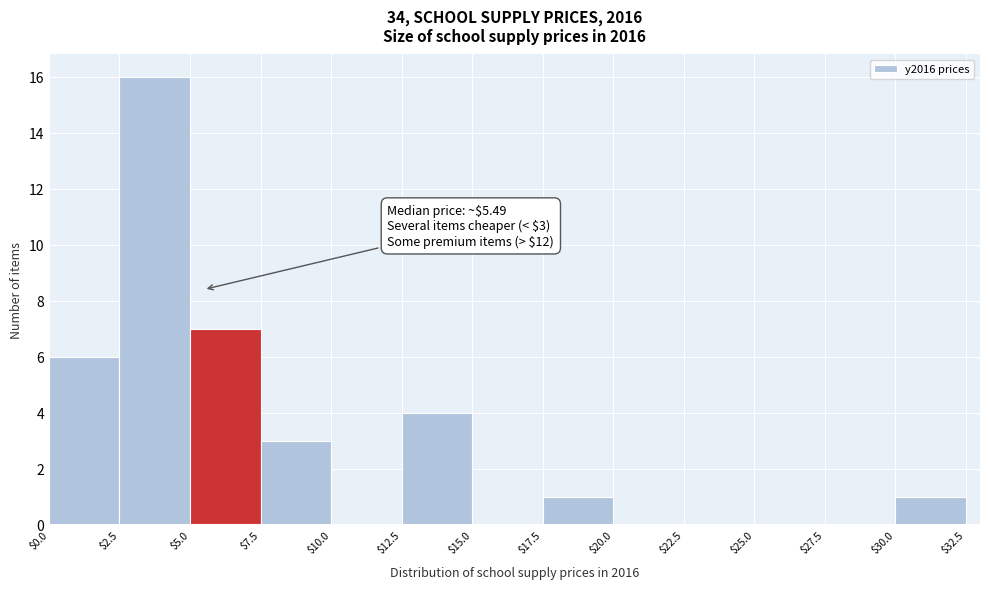

Over which range of the x-axis is the bar tallest?

$2.5 to $5.0